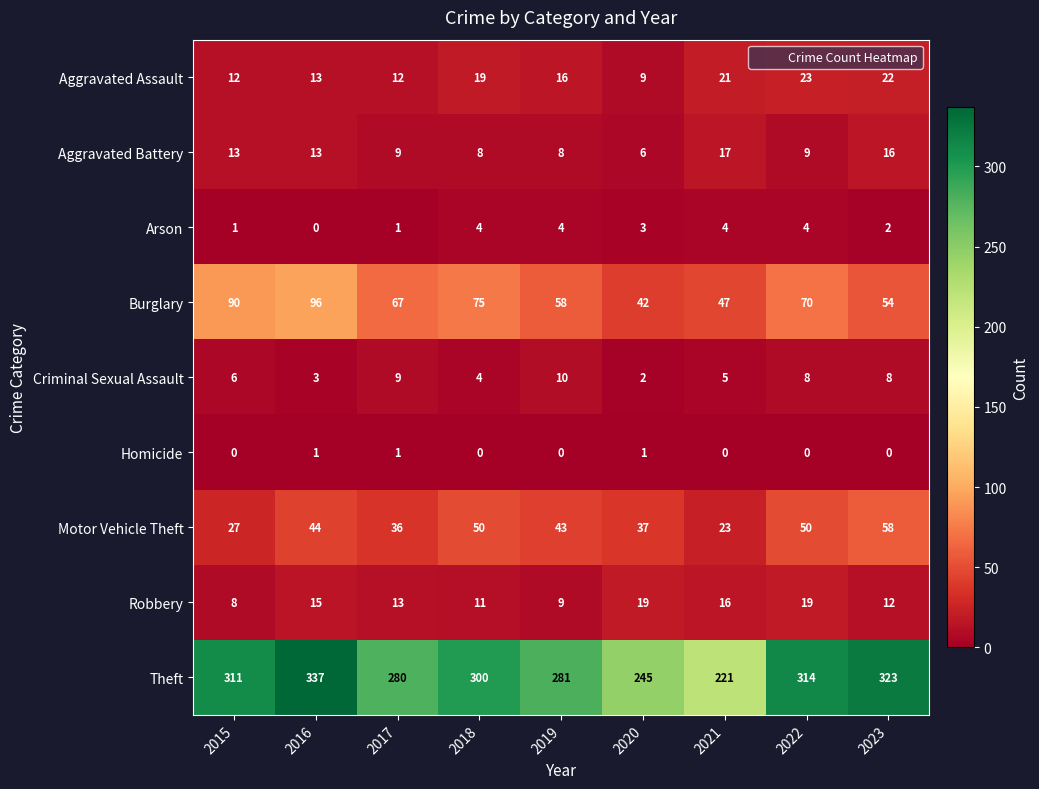

Rank the series by their maximum value, from lowest to highest.

Homicide, Arson, Criminal Sexual Assault, Aggravated Battery, Robbery, Aggravated Assault, Motor Vehicle Theft, Burglary, Theft